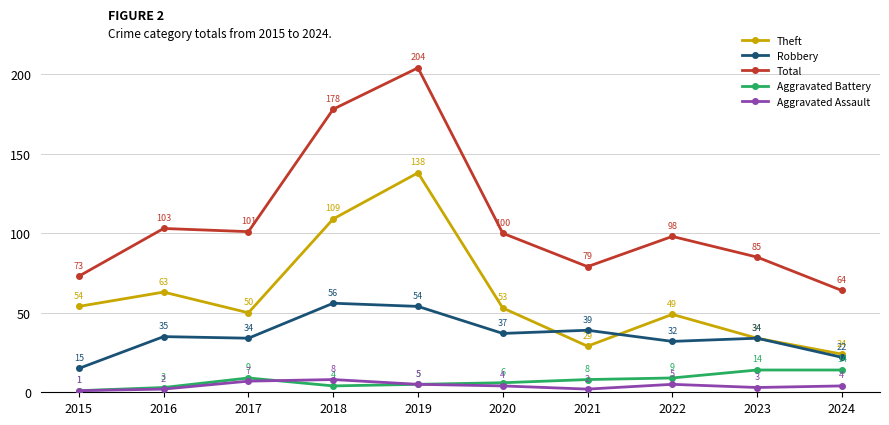

How many interior local valleys does the Robbery series have?

3